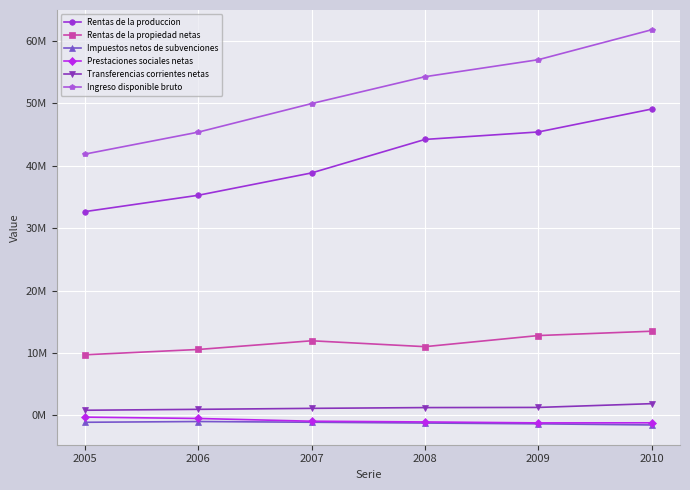

What are all the series names shown in the legend?

Rentas de la produccion, Rentas de la propiedad netas, Impuestos netos de subvenciones, Prestaciones sociales netas, Transferencias corrientes netas, Ingreso disponible bruto